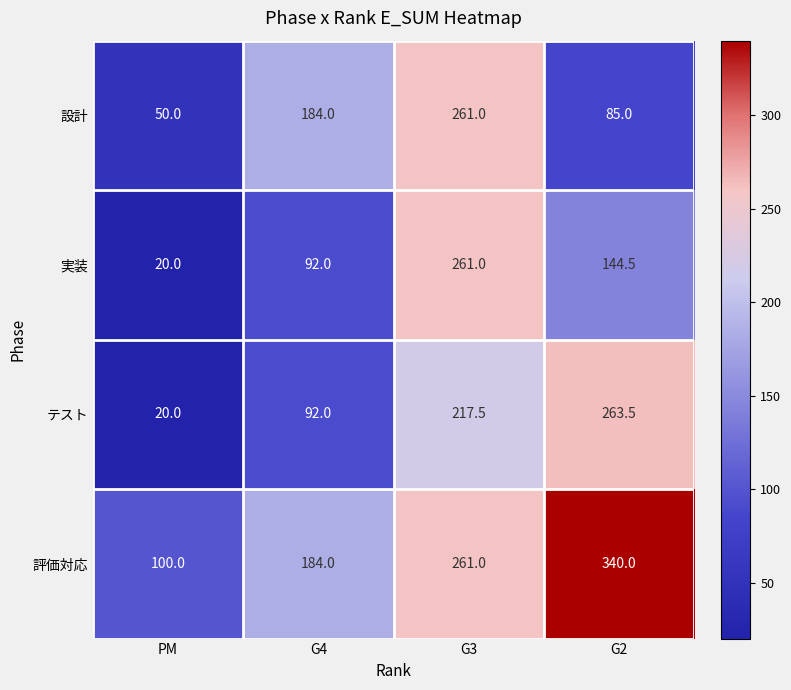

Where does the 実装 series first go above 144?

G3